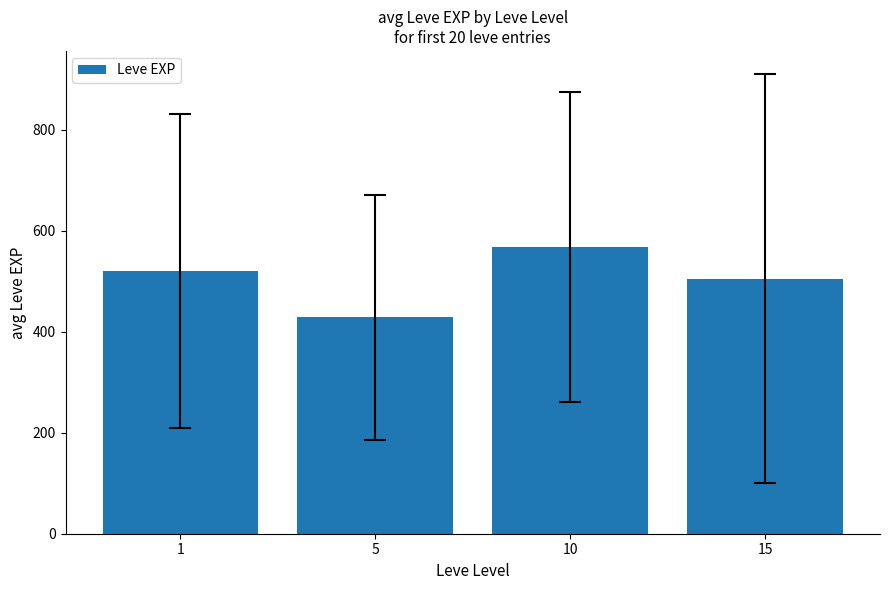

What is the approximate value at 1?

520.0